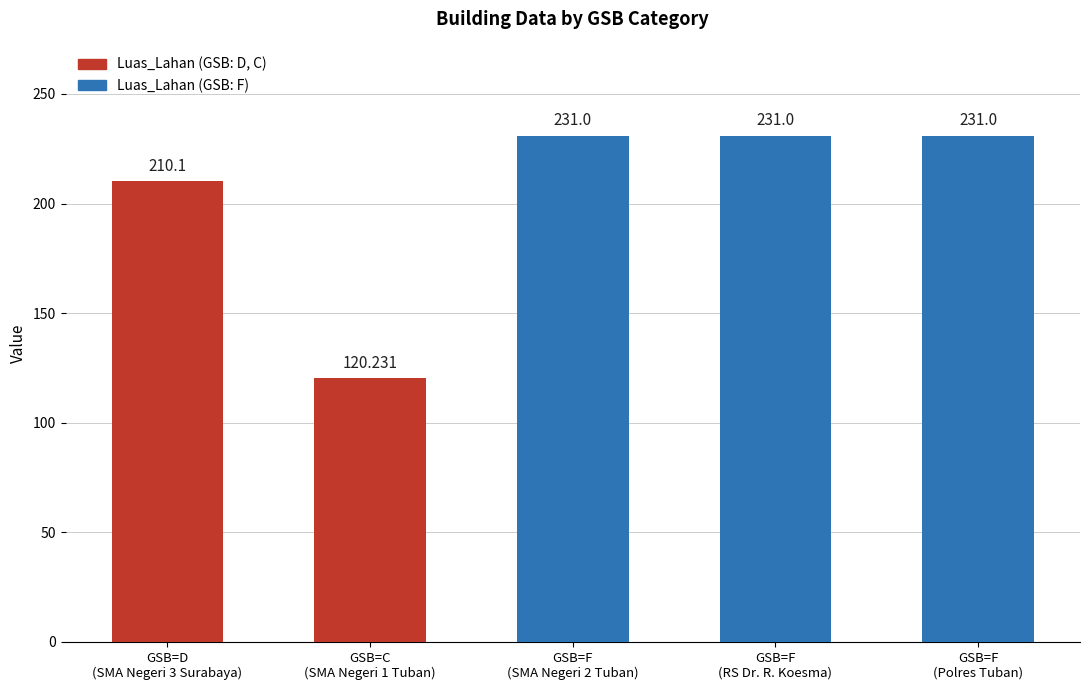

How many bars are there in total?

5